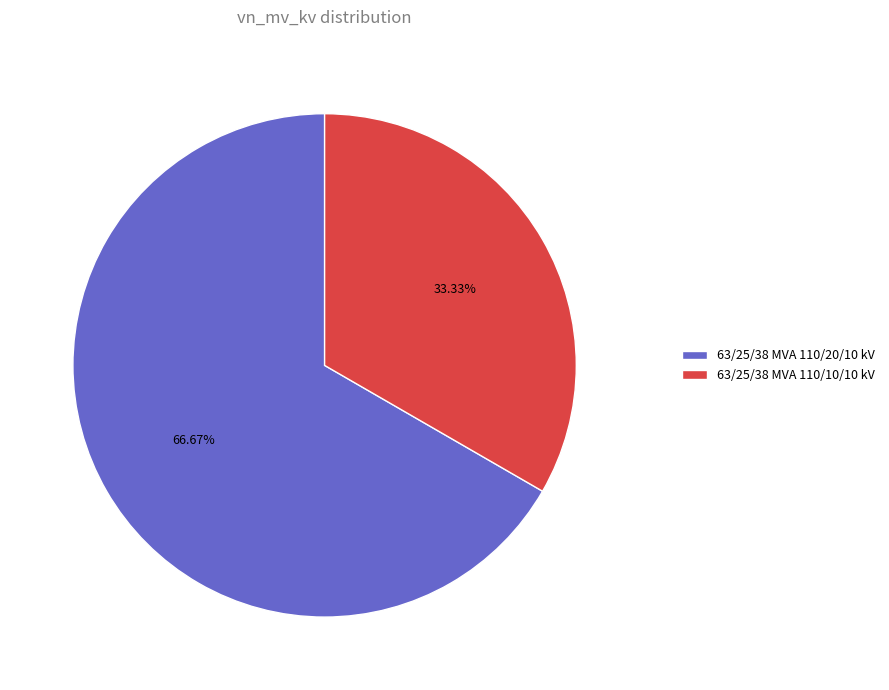

Rank the categories by value from highest to lowest.

63/25/38 MVA 110/20/10 kV, 63/25/38 MVA 110/10/10 kV